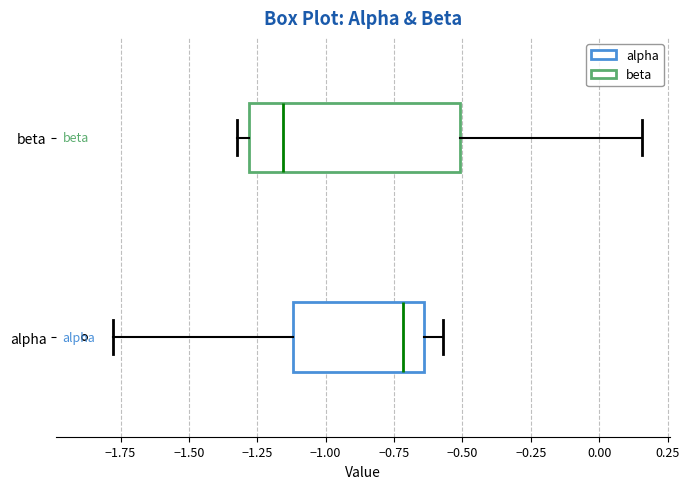

Which box's median line is the furthest to the left?

beta